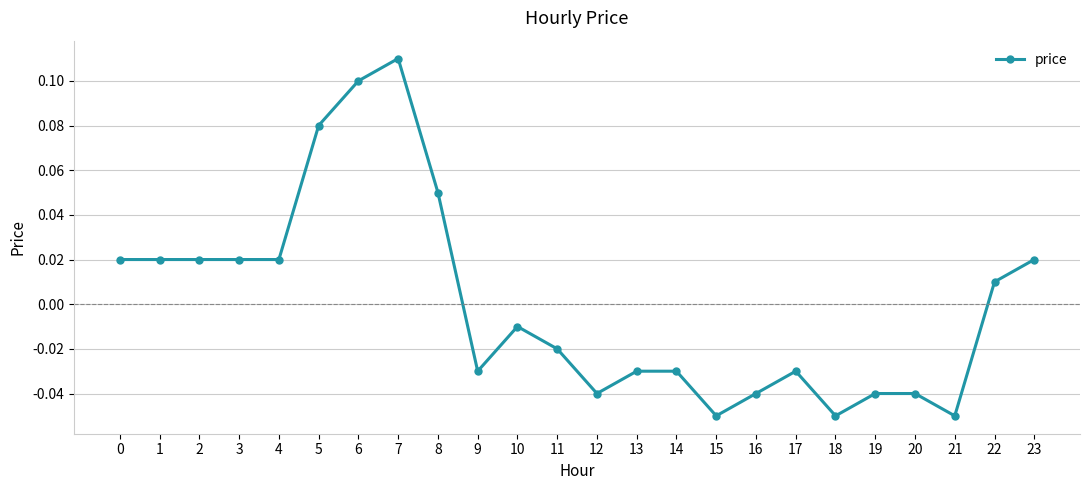

True or false: the data has more than 1 interior local peaks.

True